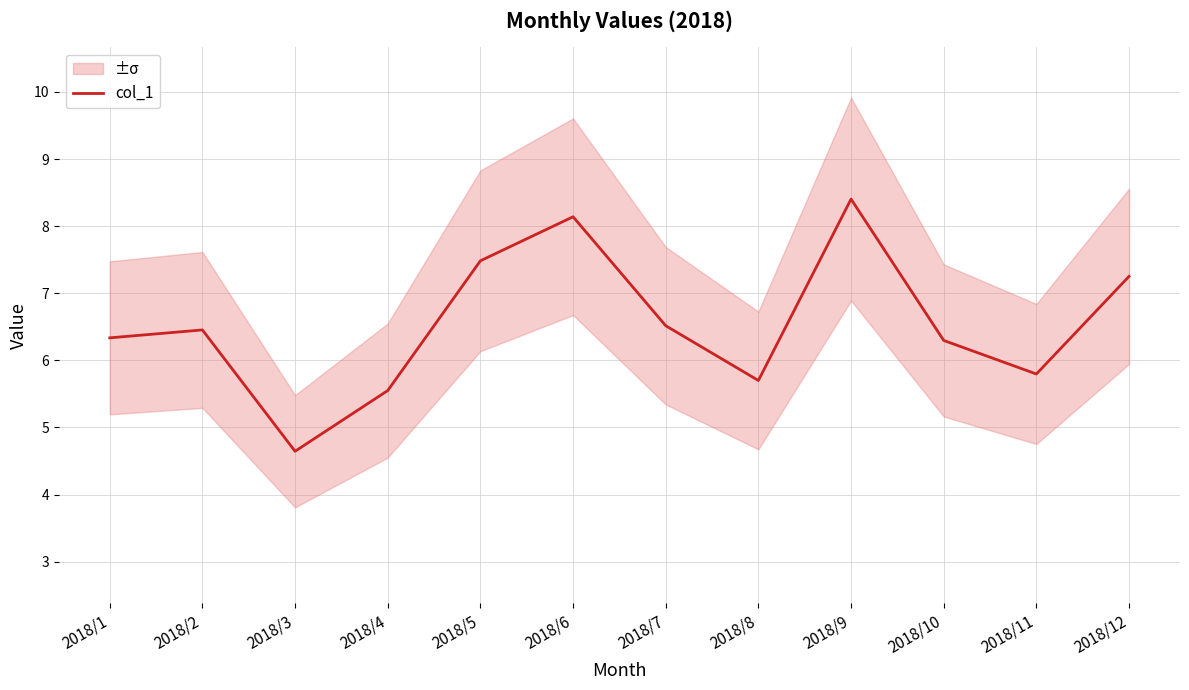

True or false: the data shows 5.5 at 2018/4.

True